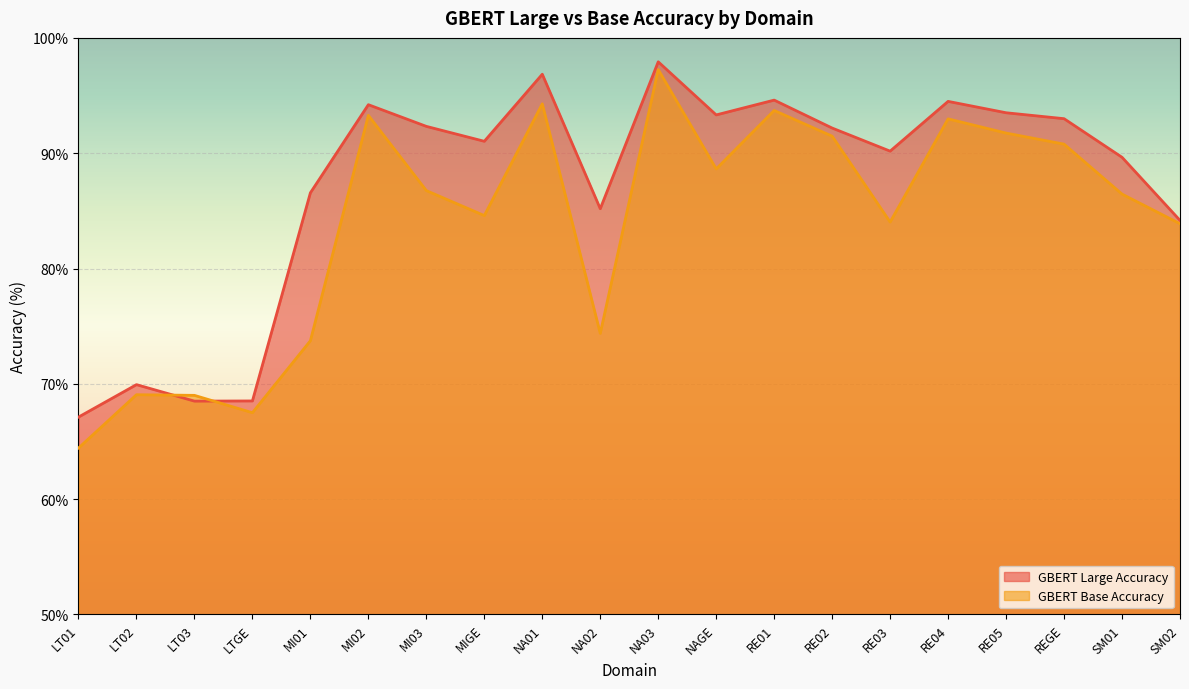

Rank the series by their maximum value, from highest to lowest.

GBERT Large Accuracy, GBERT Base Accuracy